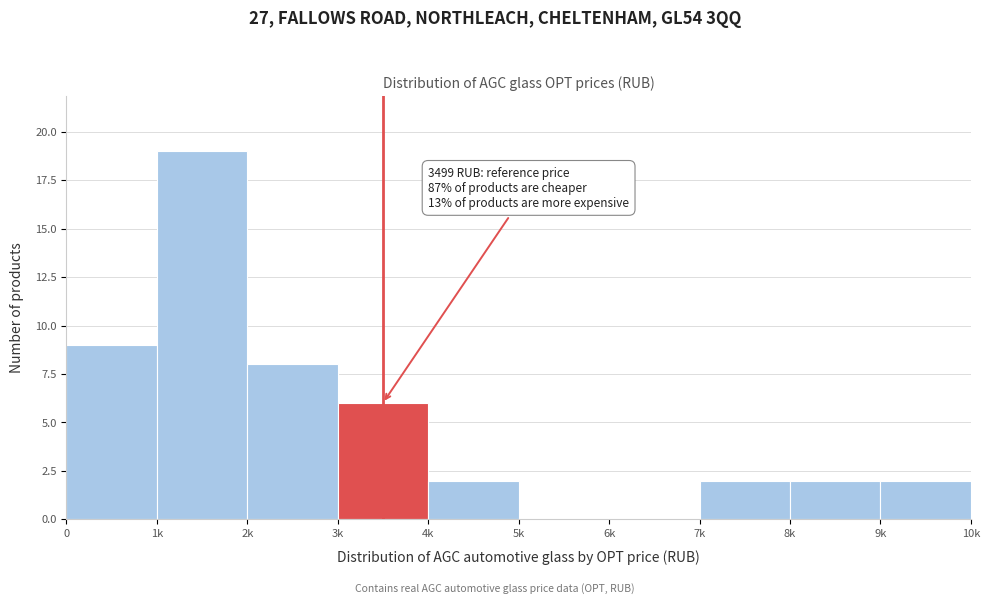

Reading left to right, transcribe all the data shown in this chart.

0=9	1k=19	2k=8	3k=6	4k=2	5k=0	6k=0	7k=2	8k=2	9k=2